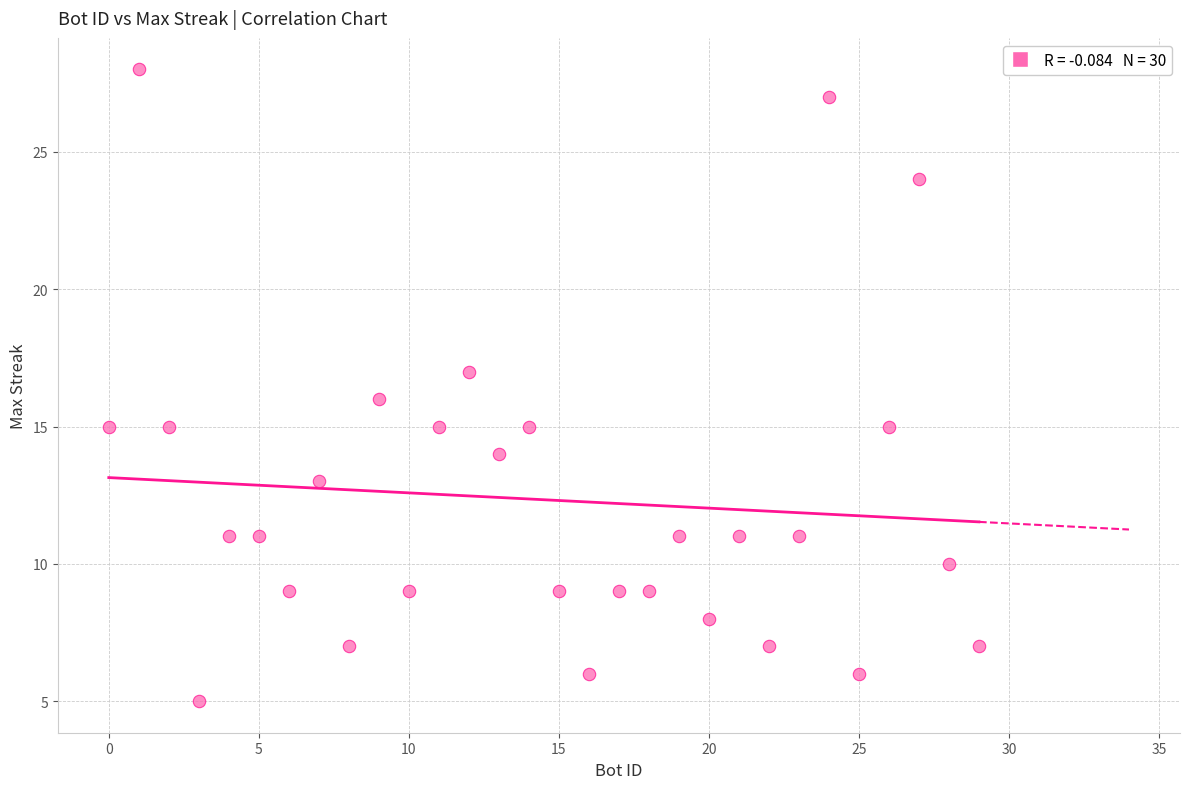

What is the range of Y values (max minus min)?

23